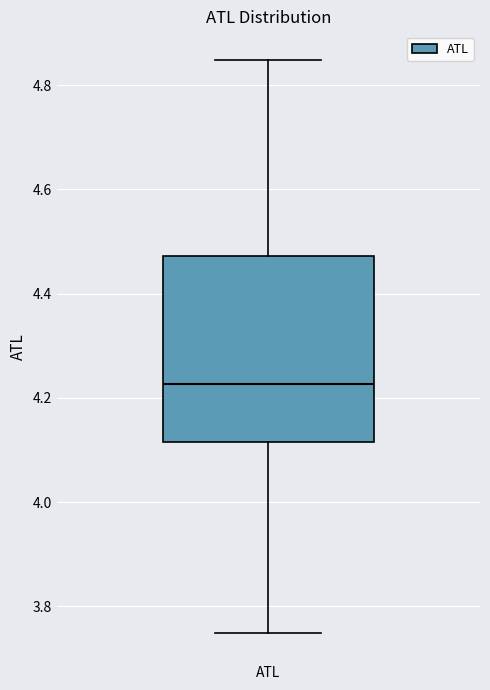

Read this box plot against the y-axis: the position of the median line, the range covered by the box, and the ends of both whiskers. The values are not printed on the chart, so give them approximately, as read against the axis.

median 4.22, box 4.12 to 4.48, whiskers 3.76 to 4.84